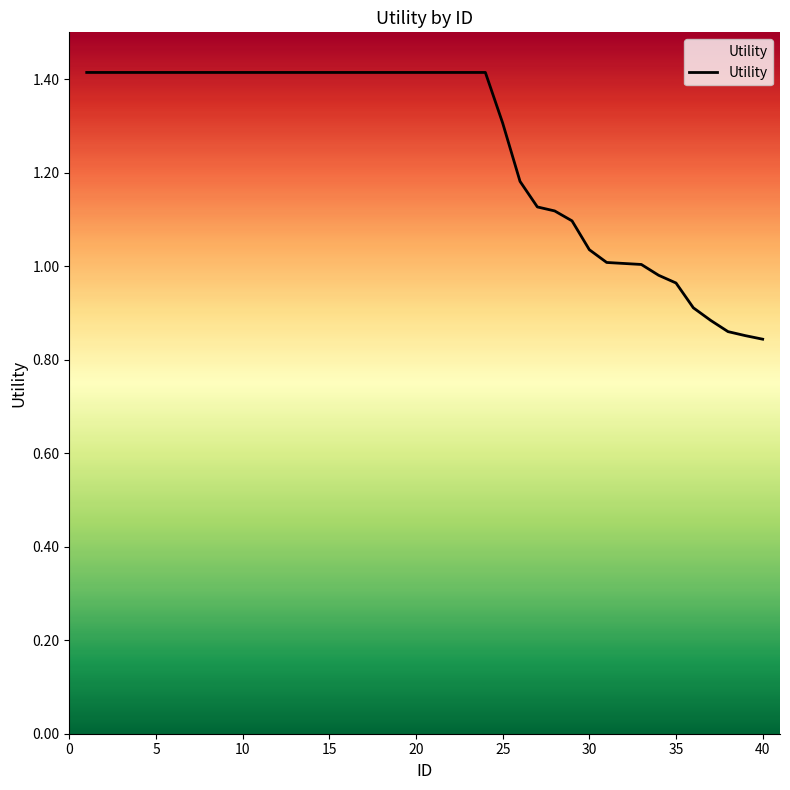

What is the greatest value displayed?

1.4